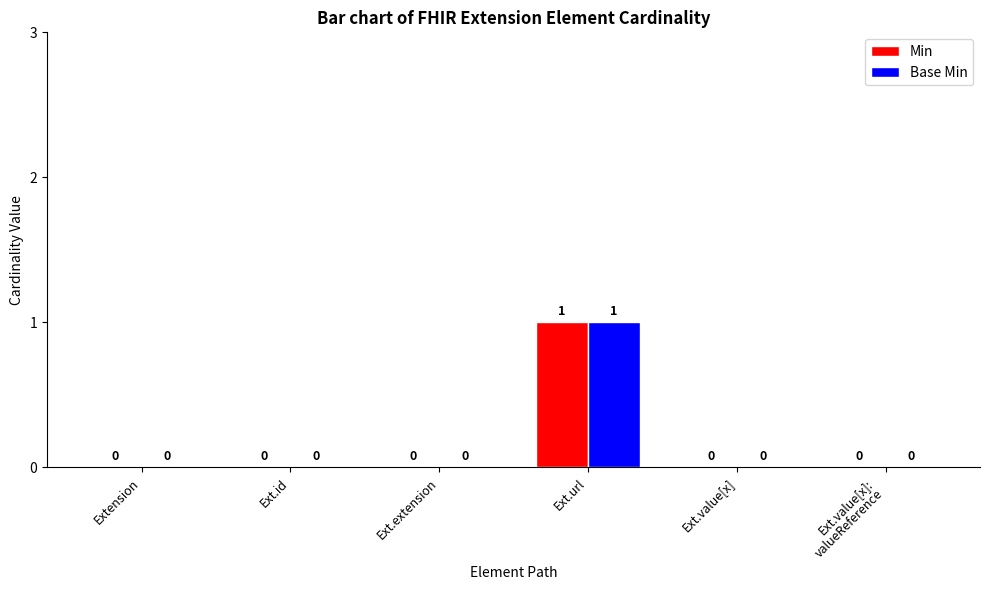

Reading left to right, transcribe all the data shown in this chart.

Min: Extension=0	Ext.id=0	Ext.extension=0	Ext.url=1	Ext.value[x]=0	Ext.value[x]:
valueReference=0
Base Min: Extension=0	Ext.id=0	Ext.extension=0	Ext.url=1	Ext.value[x]=0	Ext.value[x]:
valueReference=0